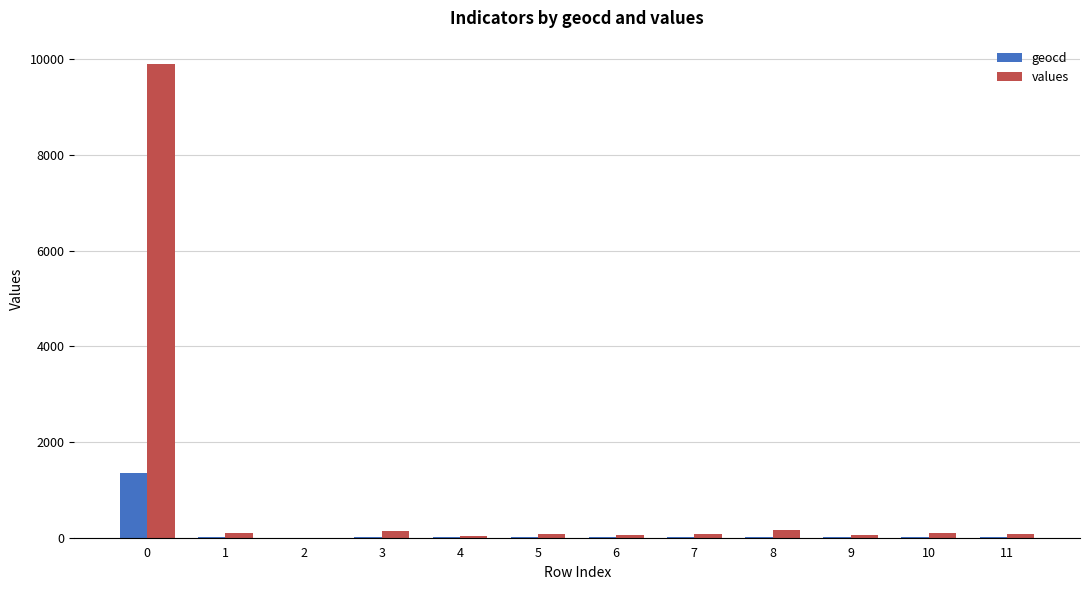

Which series has the largest total across all categories?

values